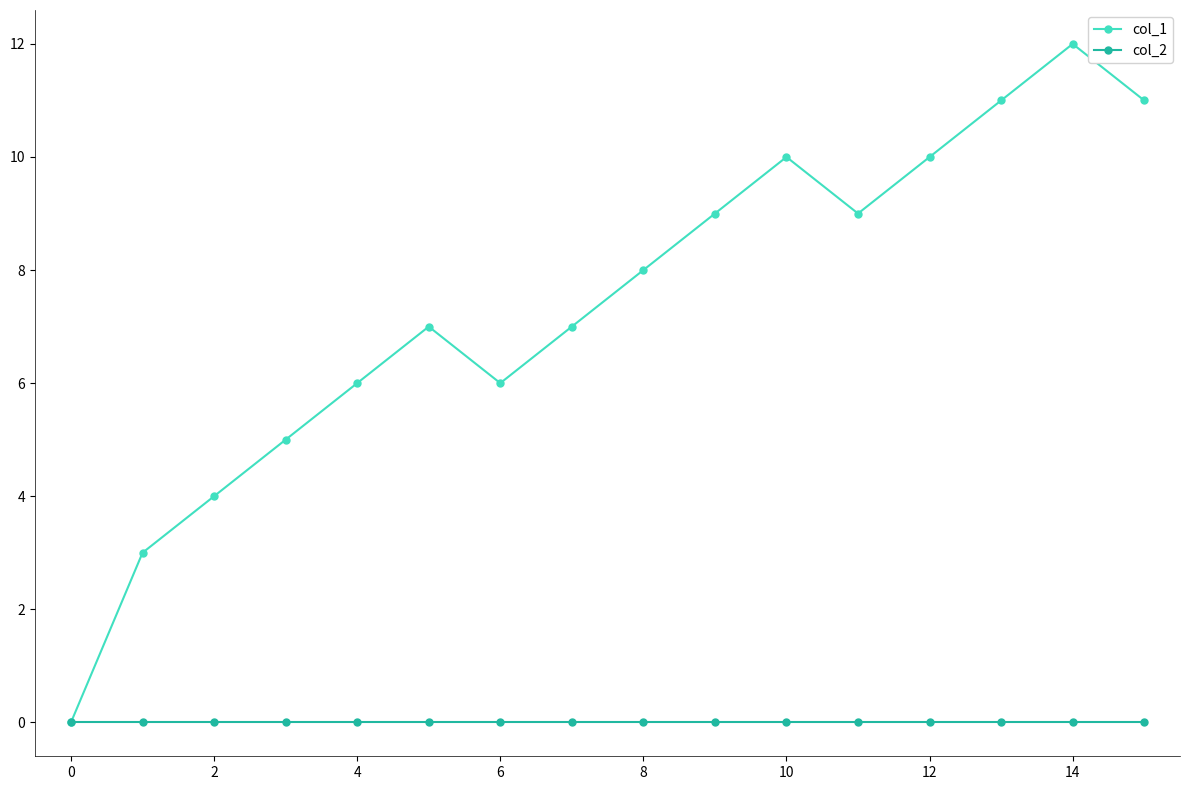

List the series in order of their peak value, highest first.

col_1, col_2